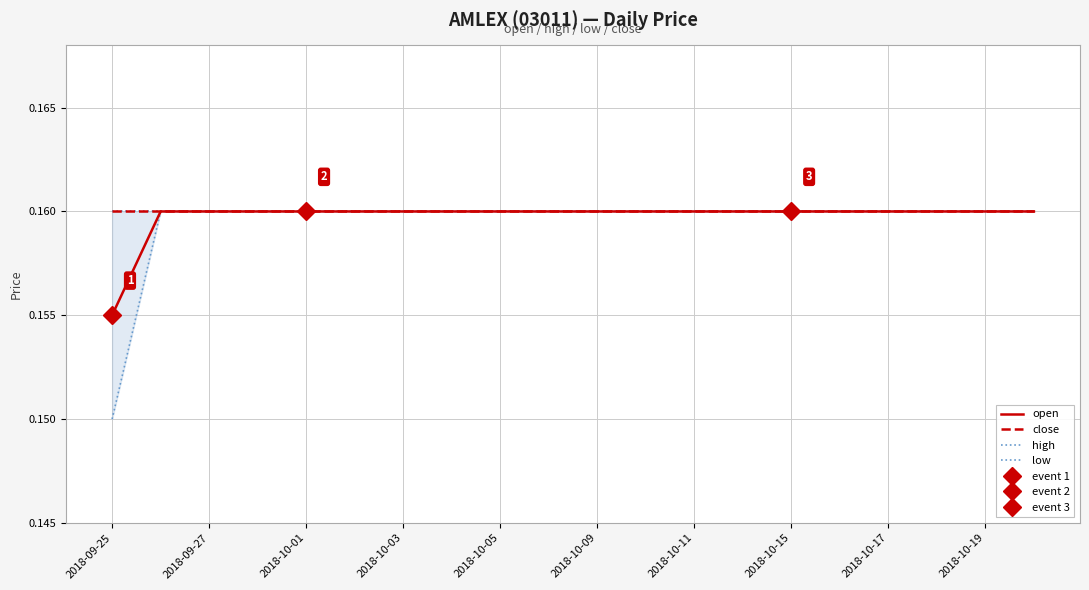

How many data points does each series have?

20